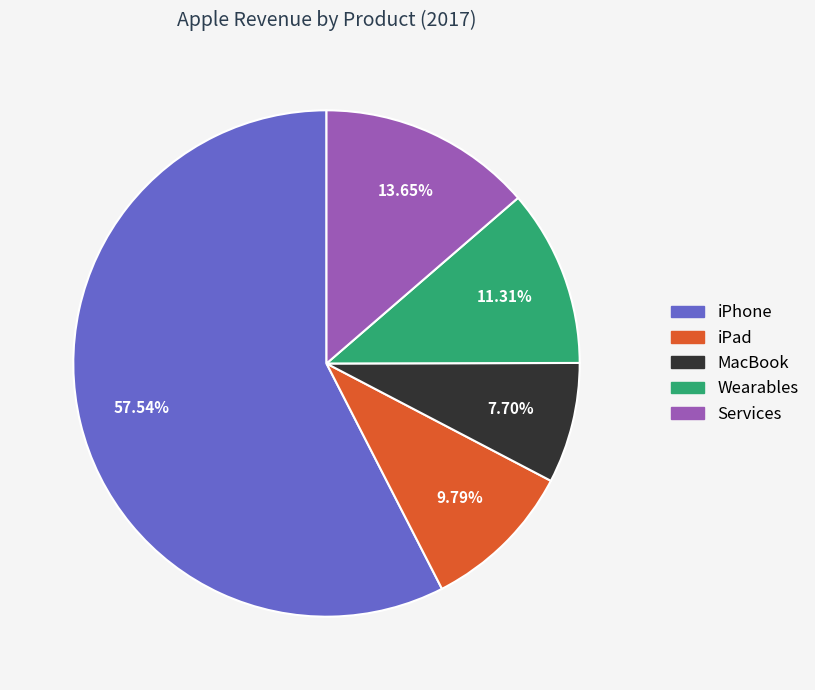

Do iPad and Services together represent more than half of the pie?

No